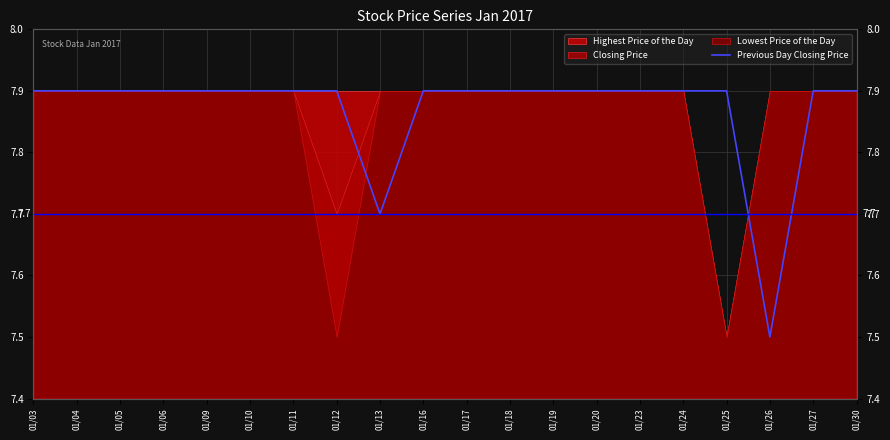

What is the difference between the maximum and minimum values?

0.4